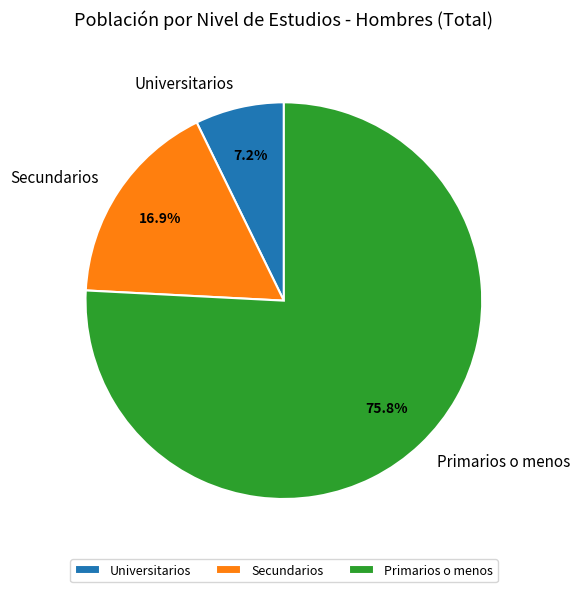

To the nearest percent, what is the average slice percentage?

33%